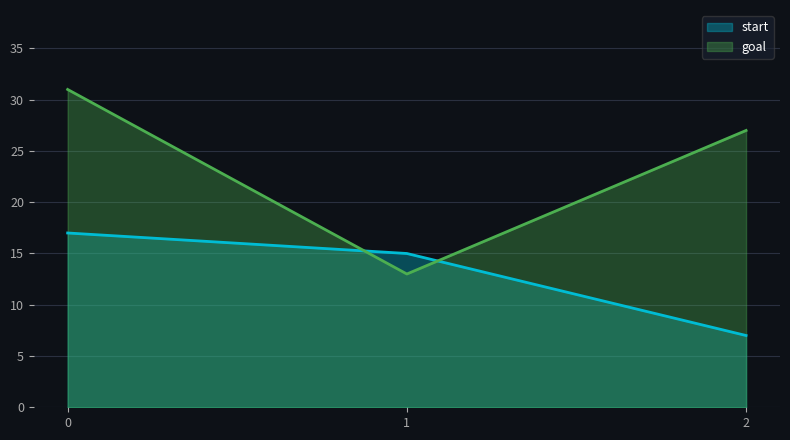

How many lines are shown in the chart?

2